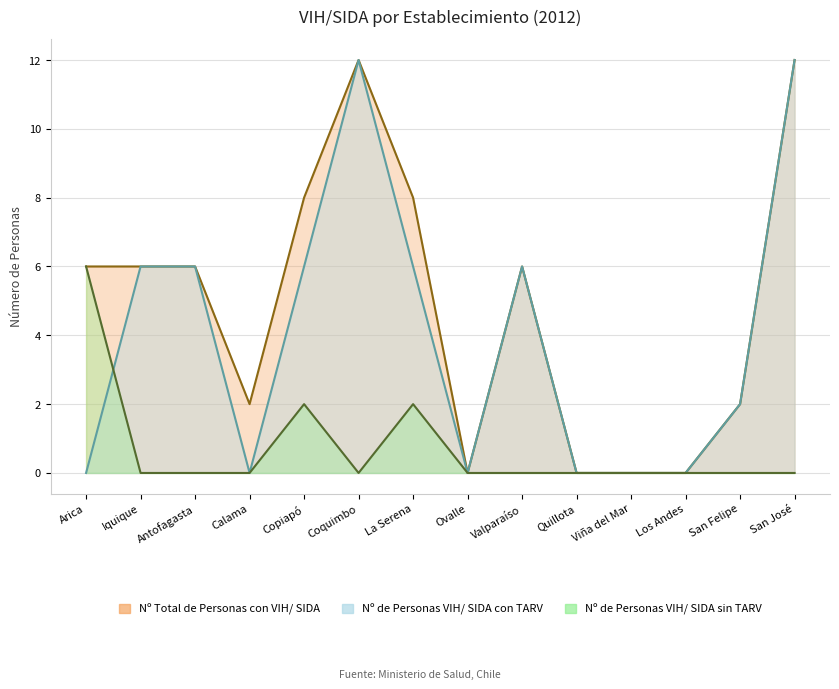

How many lines are shown in the chart?

3